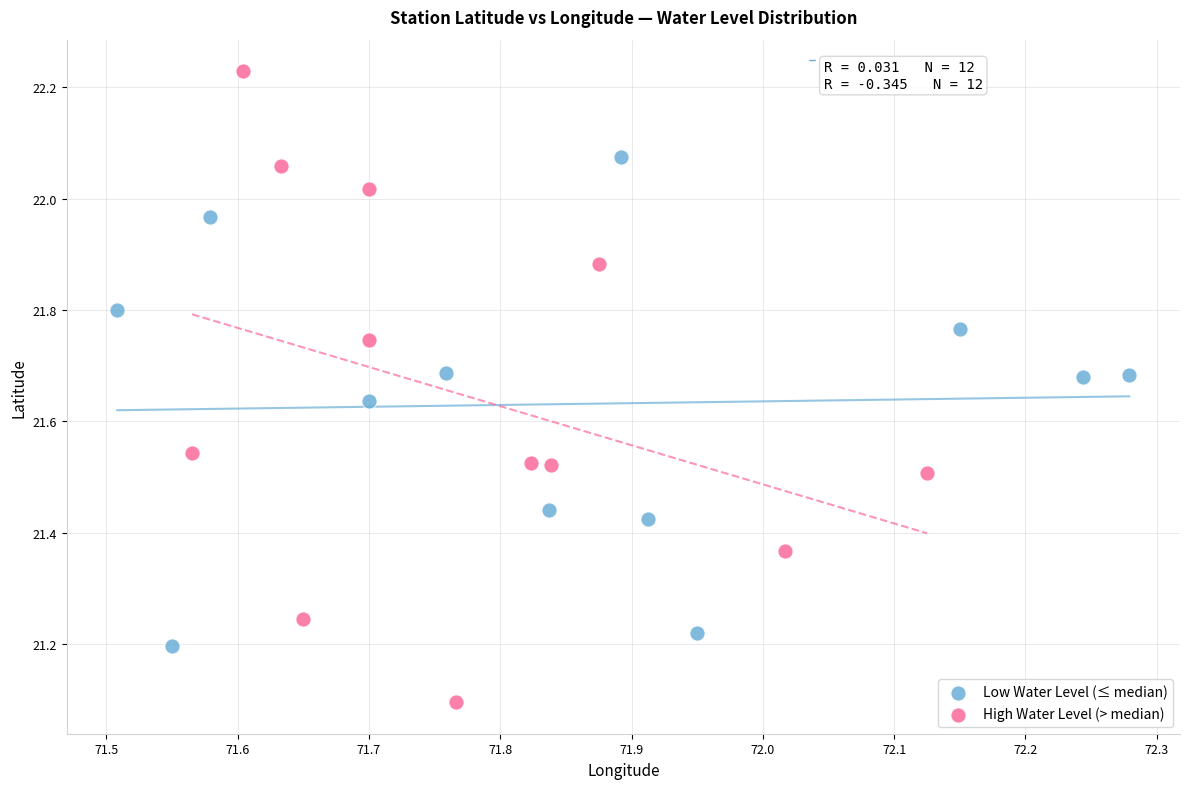

Which series has the largest Y range (max minus min)?

High Water Level (> median)